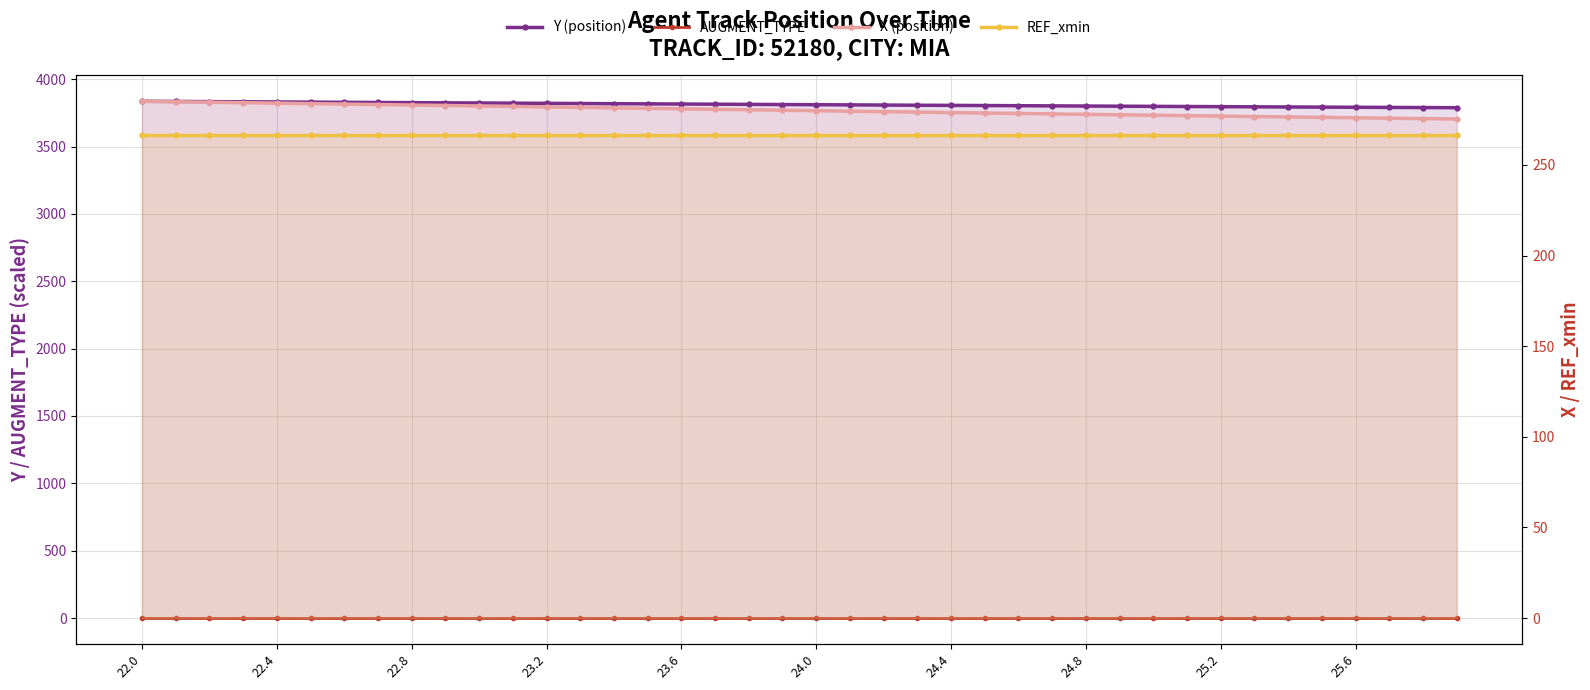

What is the value of the X (position) point at the 40th from the left?

275.4